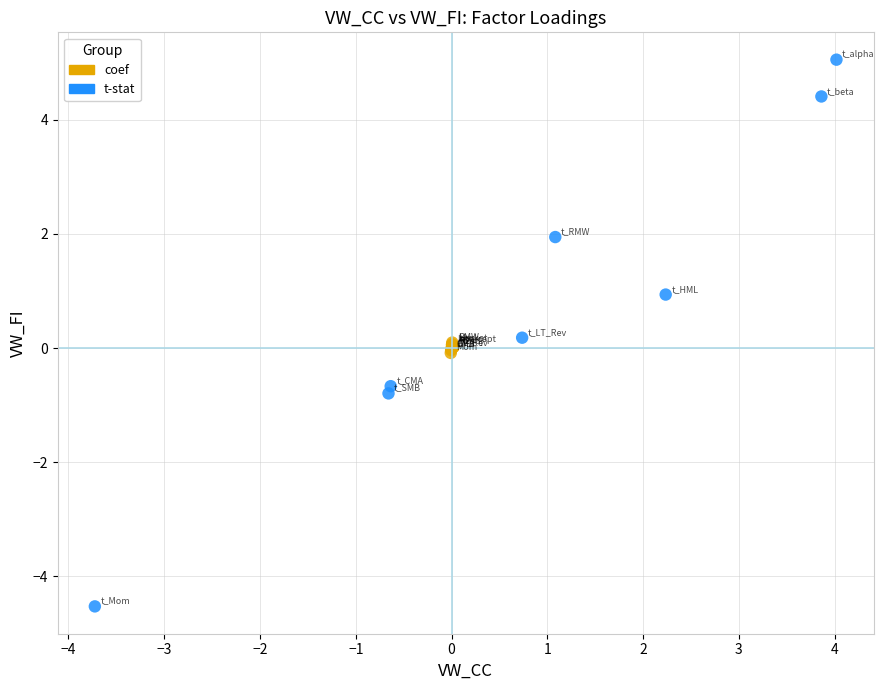

Which series reaches the maximum Y coordinate?

t-stat